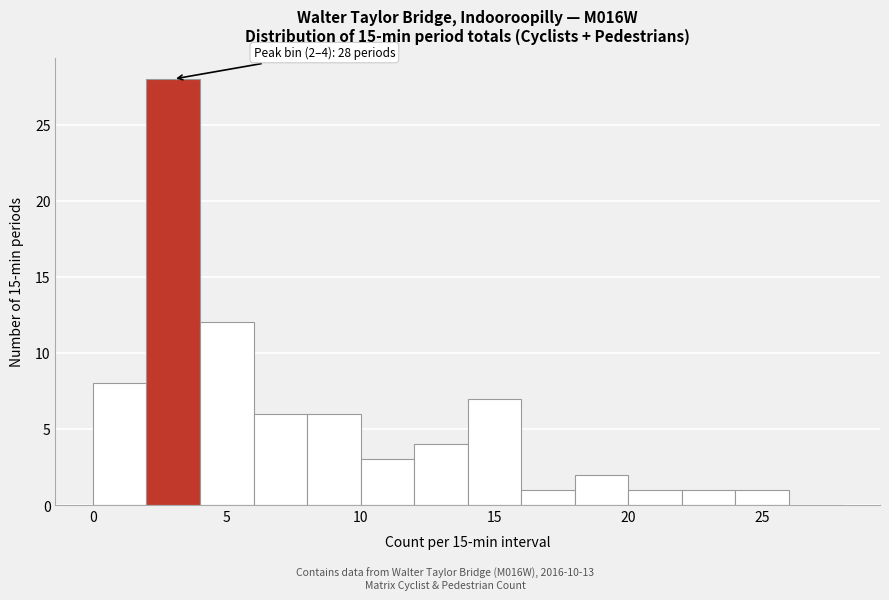

Which range on the x-axis has the tallest bar?

2 to 4